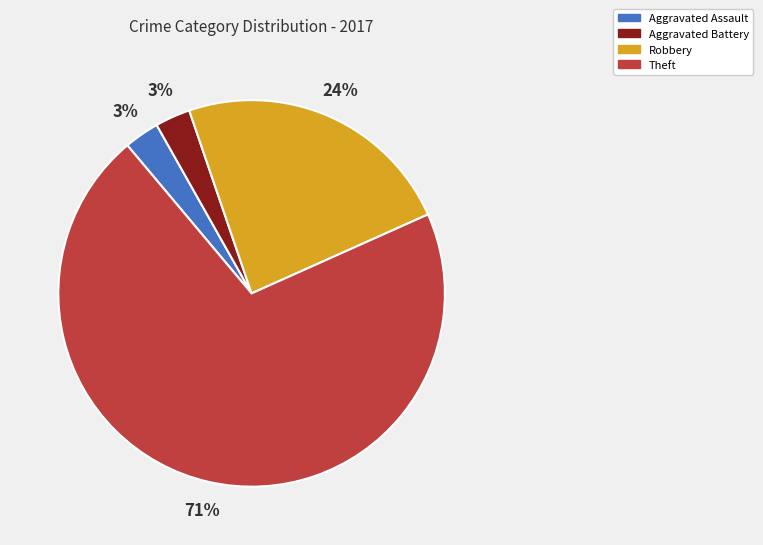

Which category accounts for the majority?

Theft